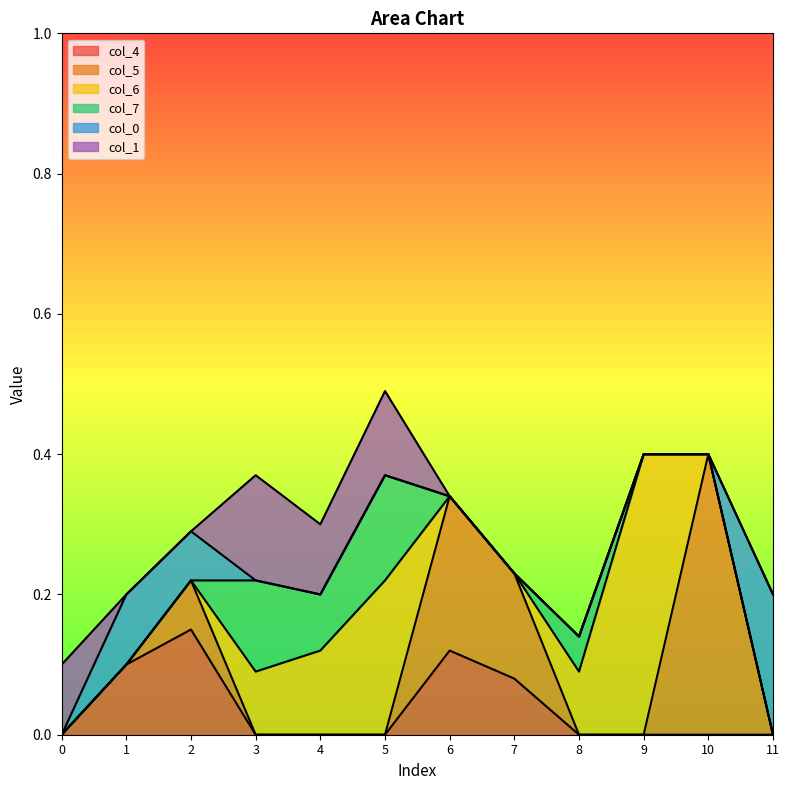

Between 1 and 11, which series saw the biggest shift?

col_4